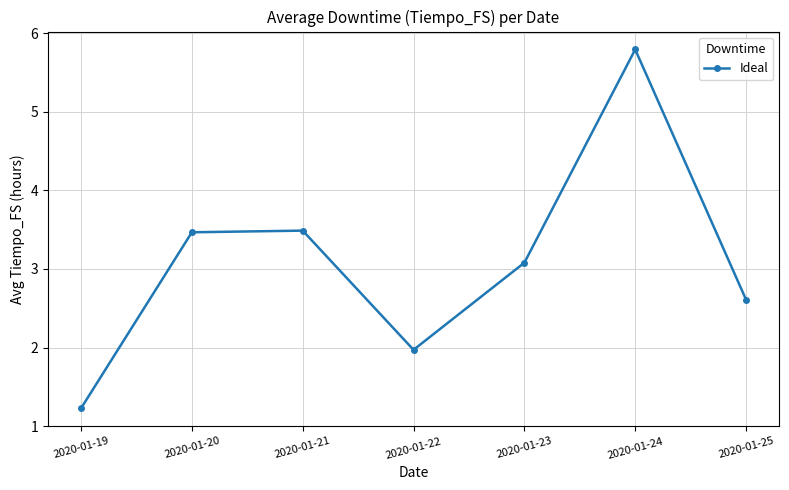

At which category does the data reach its first local valley?

2020-01-22